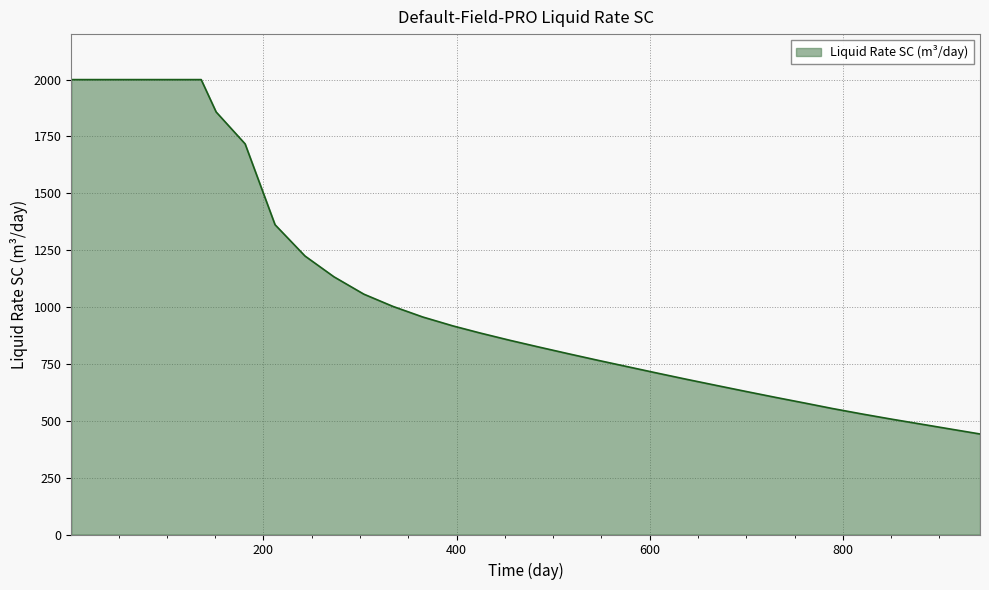

What is the greatest value displayed?

2000.0